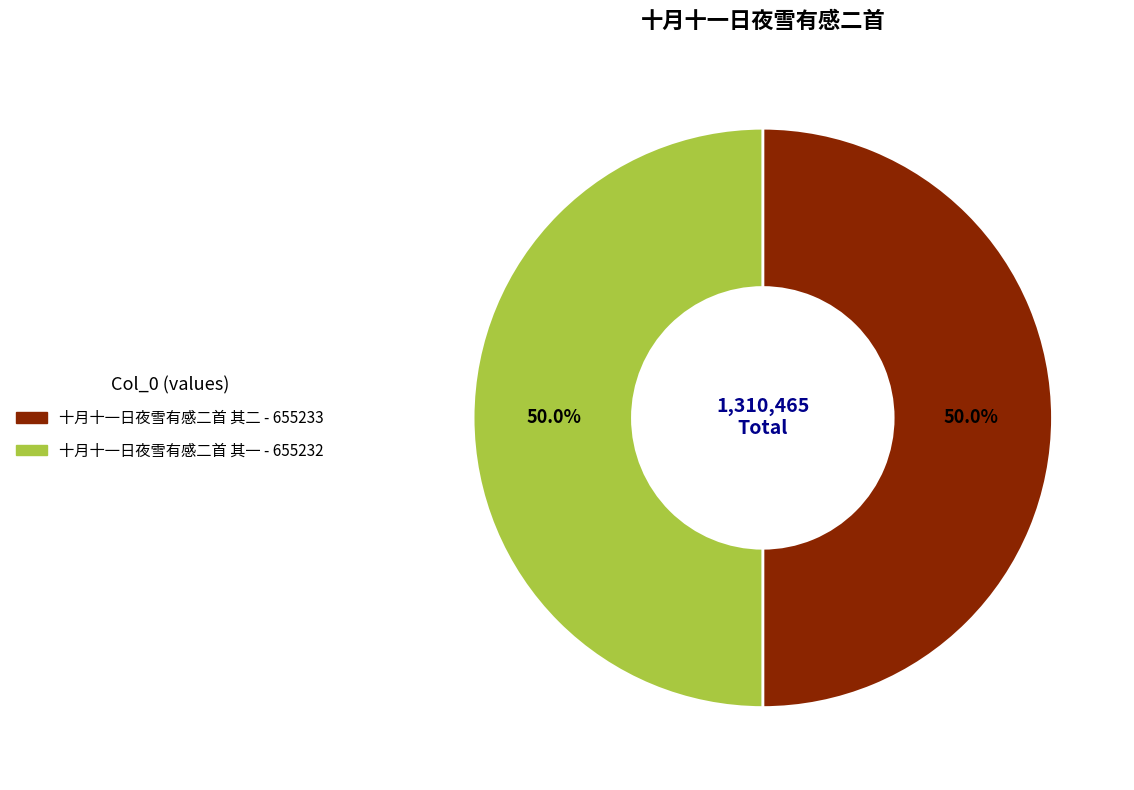

What percentage do 十月十一日夜雪有感二首 其一 and 十月十一日夜雪有感二首 其二 together represent?

100.0%